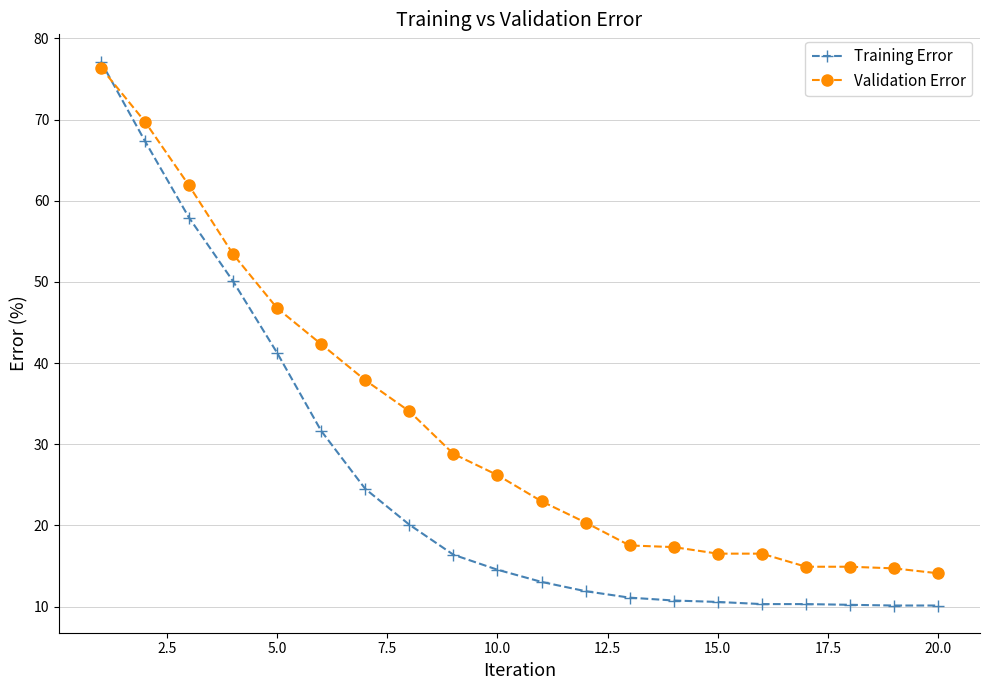

What is the average value of the Validation Error series?

32.4